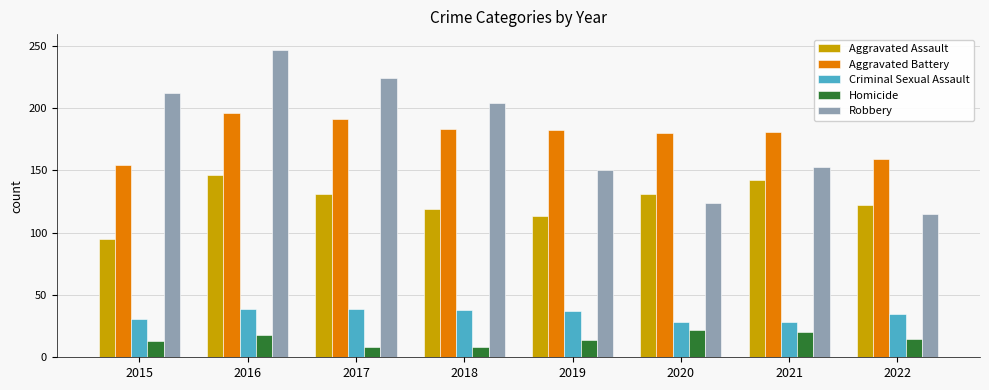

Which series has the largest range (max minus min)?

Robbery